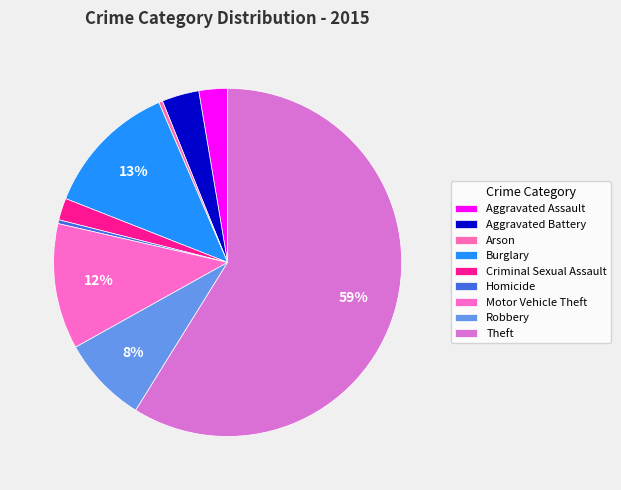

What is the ratio of the value at Robbery to the value at Criminal Sexual Assault?

4.0